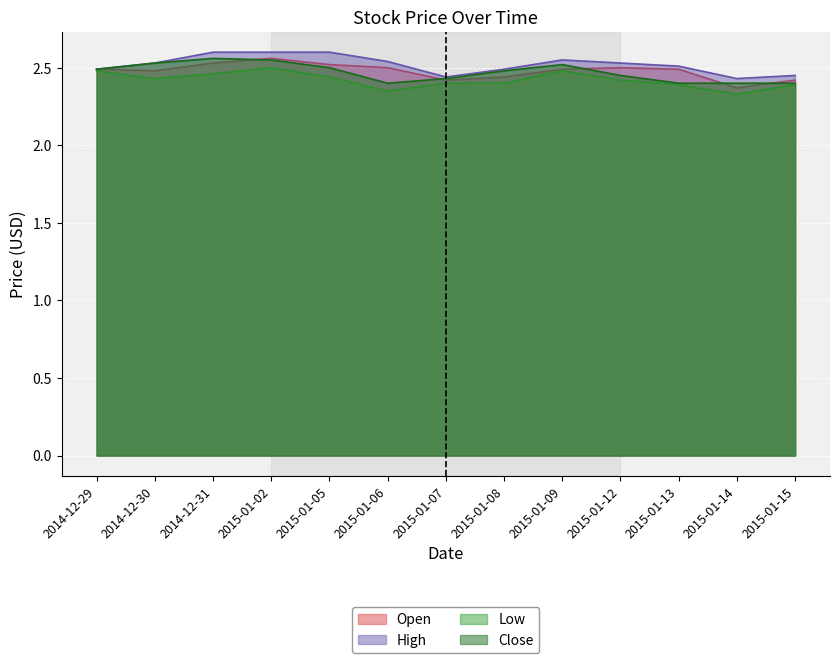

Which series changed the most between 2014-12-29 and 2015-01-08?

Low